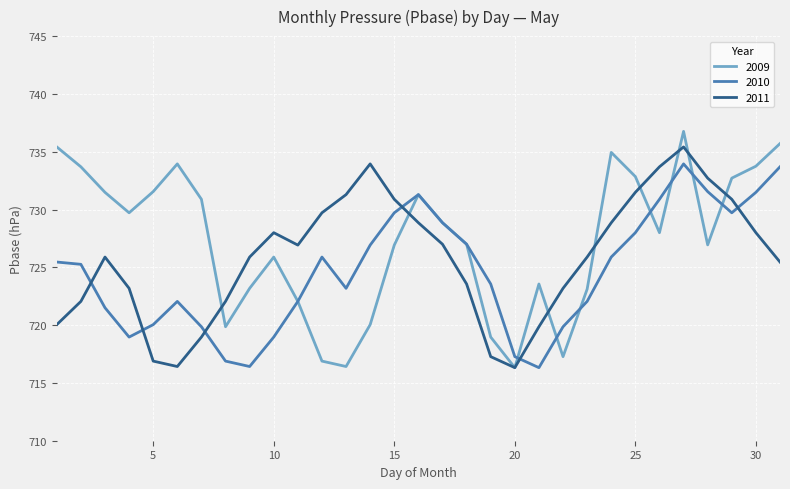

True or false: 2009 and 2010 cross at least once.

True